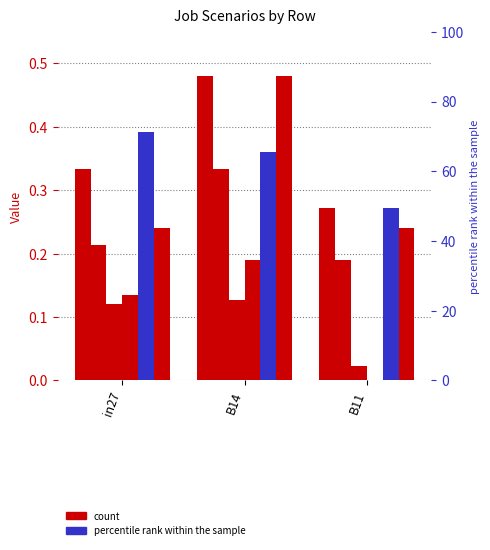

At which category does the chart reach its peak across all series?

B14